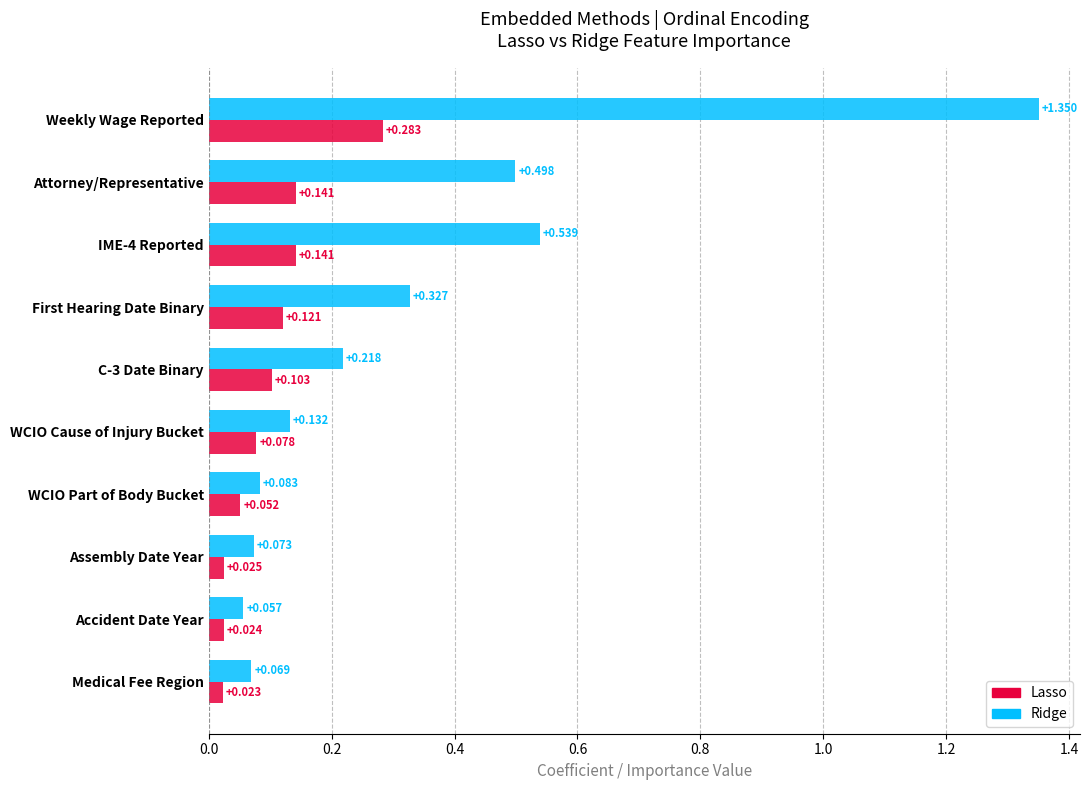

At which category is the sum across all series the highest?

Weekly Wage Reported